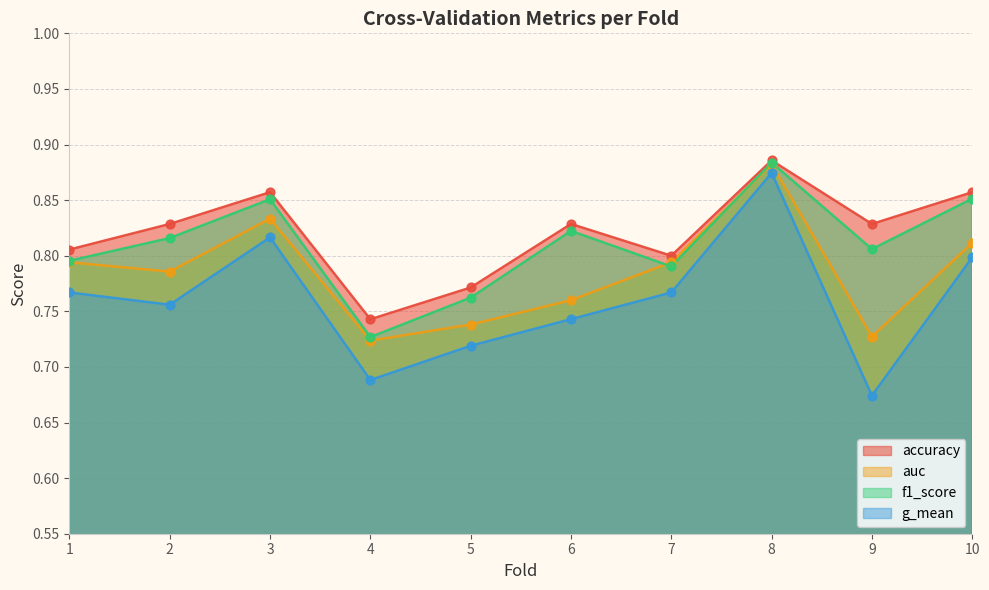

Which series has the largest total across all categories?

accuracy